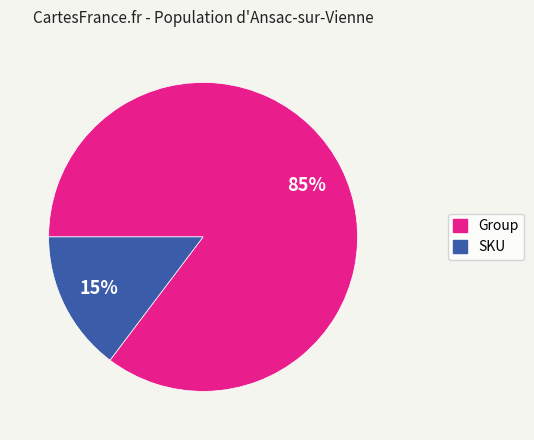

Which has a higher value, Group or SKU?

Group